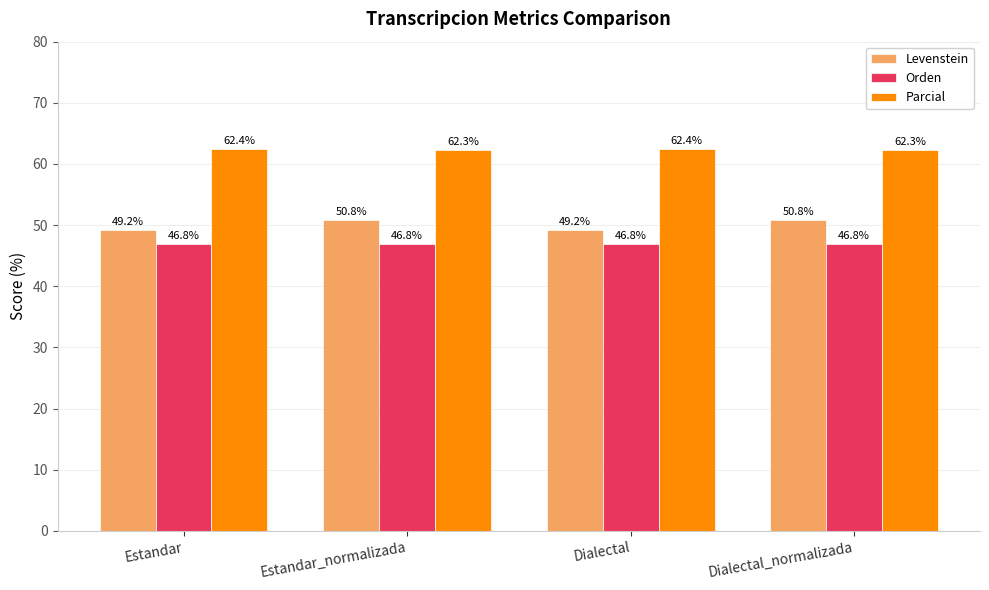

Reading left to right, what are all the values shown in this chart?

Levenstein: 49.2	50.8	49.2	50.8
Orden: 46.8	46.8	46.8	46.8
Parcial: 62.4	62.3	62.4	62.3